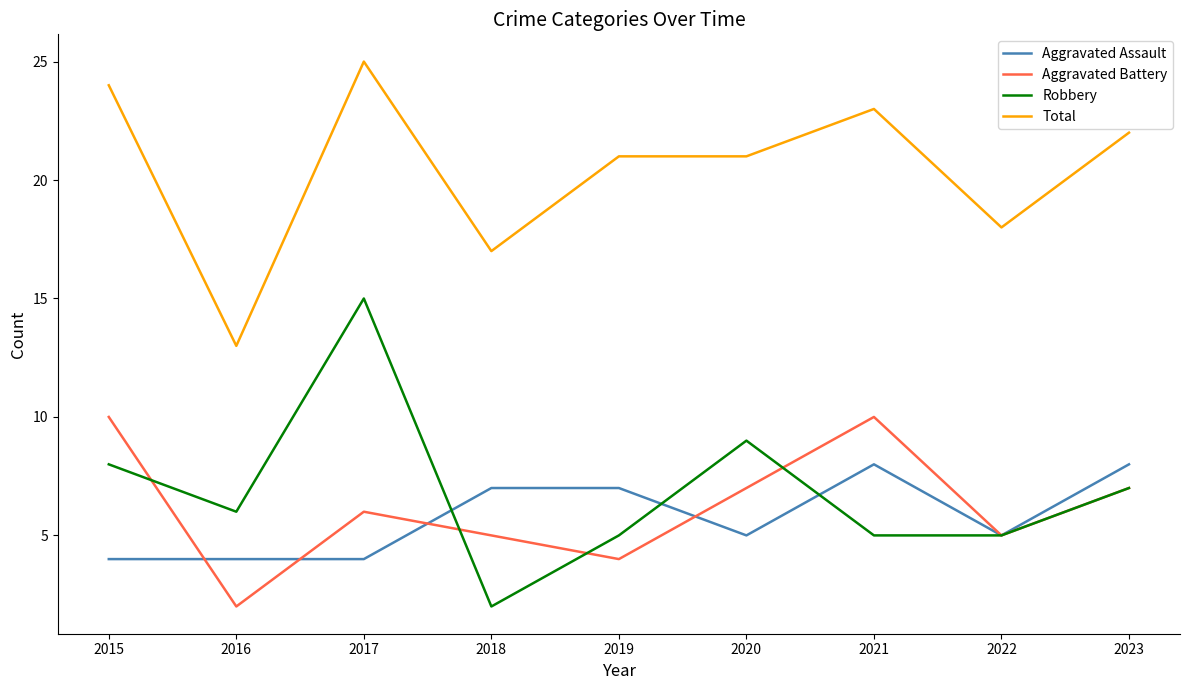

What is the maximum value for Total?

25